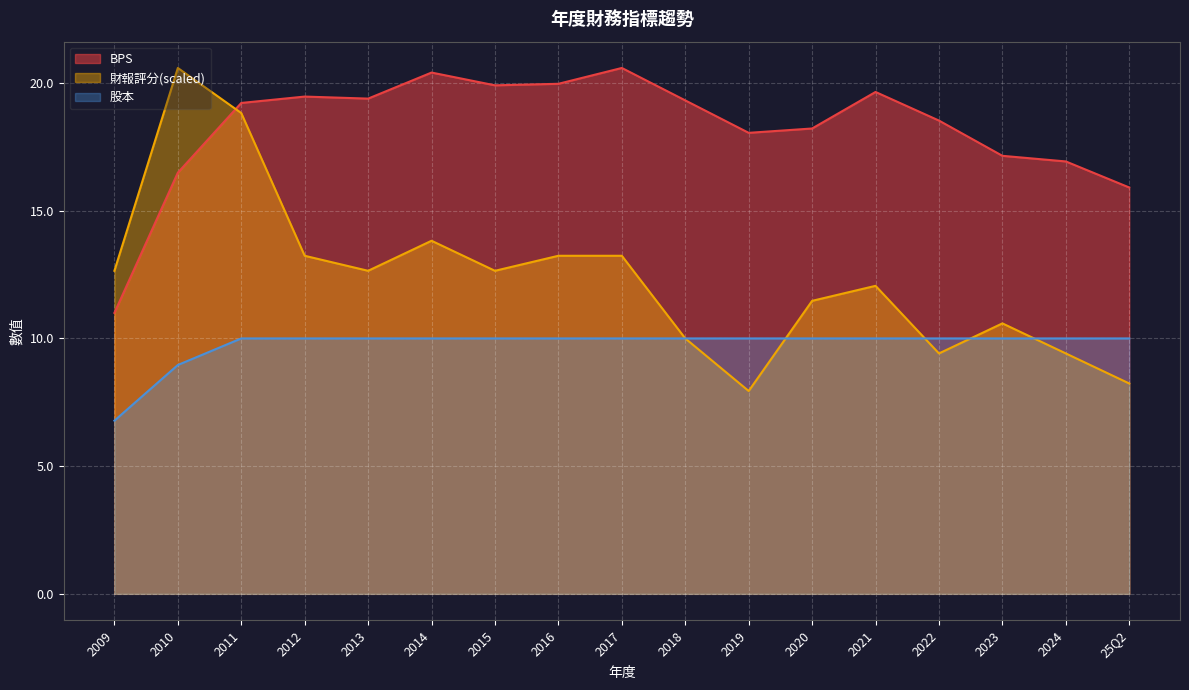

What is the highest value of the 股本 series?

10.0